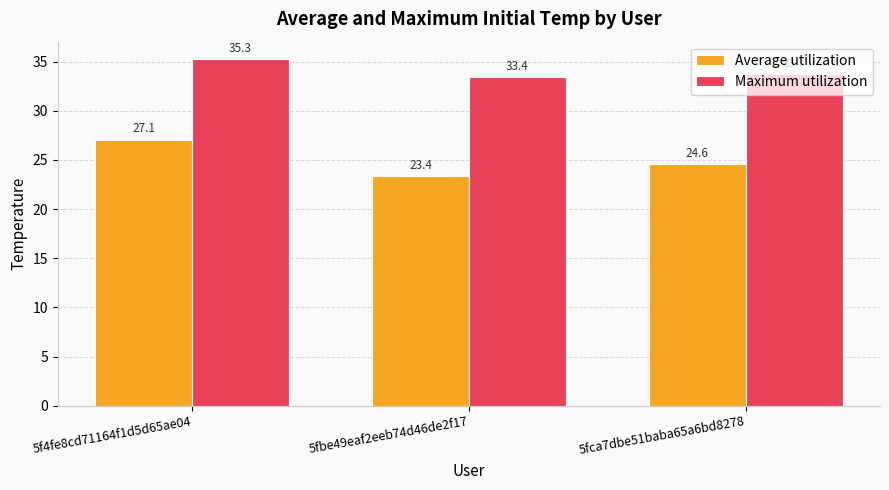

List the series in order of their overall mean, highest first.

Maximum utilization, Average utilization